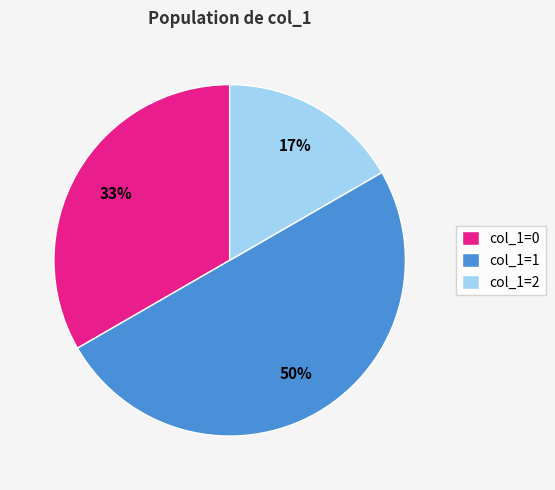

To the nearest percent, what portion does col_1=1 represent?

50%